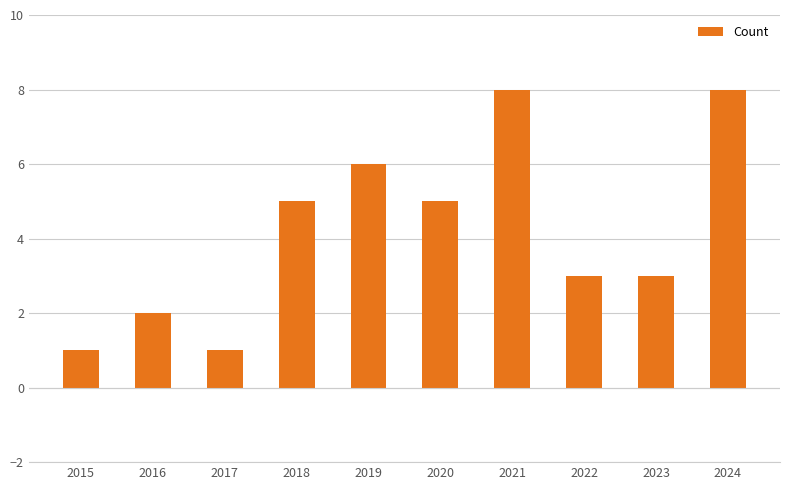

What is the average value?

4